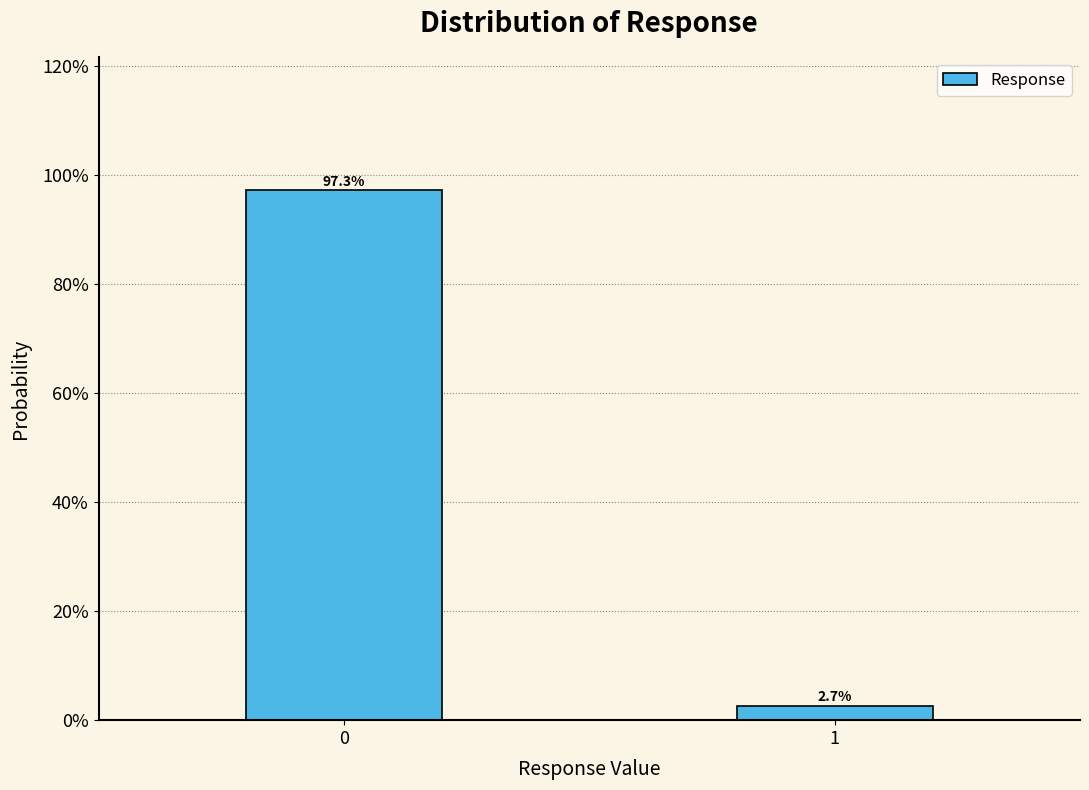

Are the bars horizontal?

No